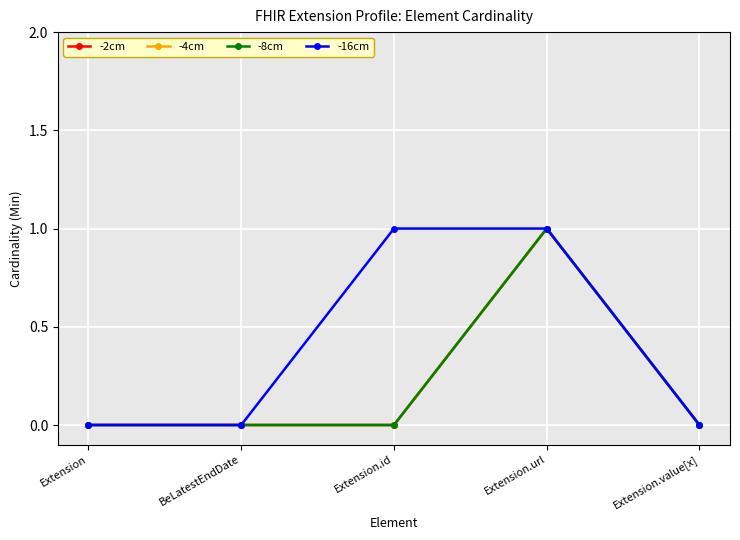

At which category is the sum across all series the highest?

Extension.url